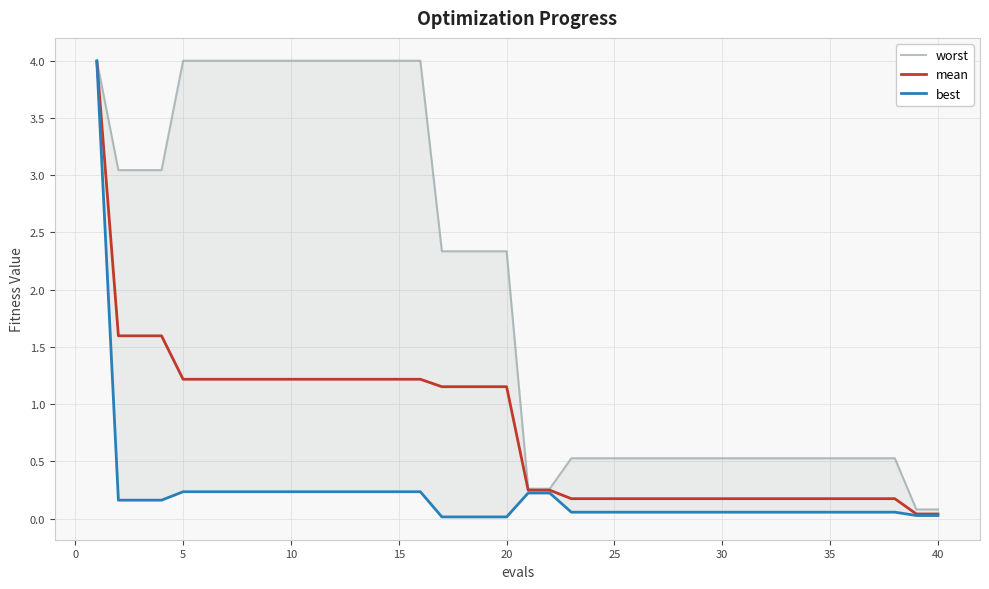

Is it true that worst equals 1.4 at 16?

False